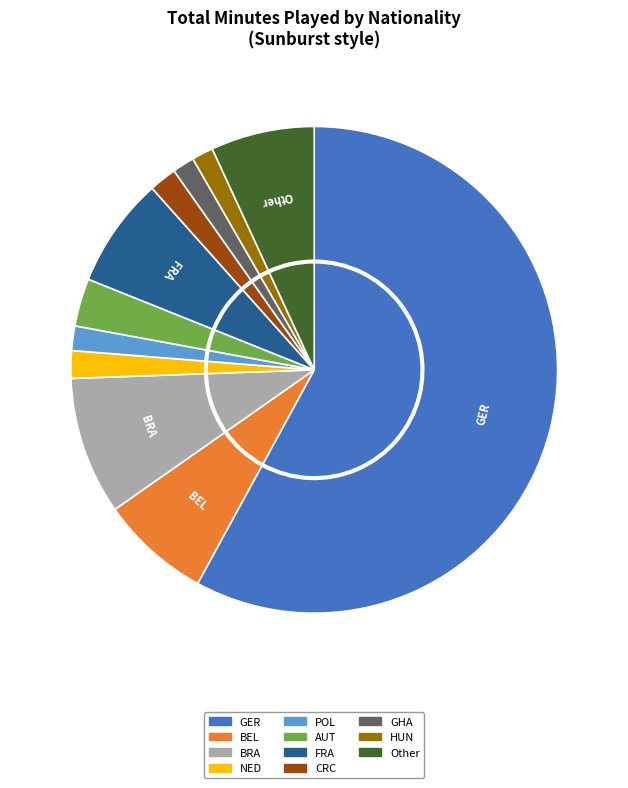

Is the sum of SWE and HUN greater than half?

No